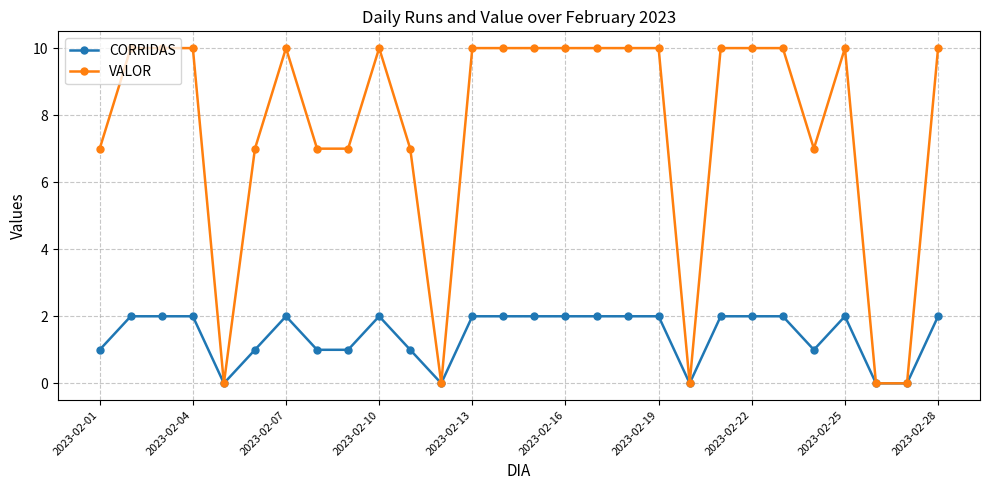

What is the maximum value shown in the chart?

10